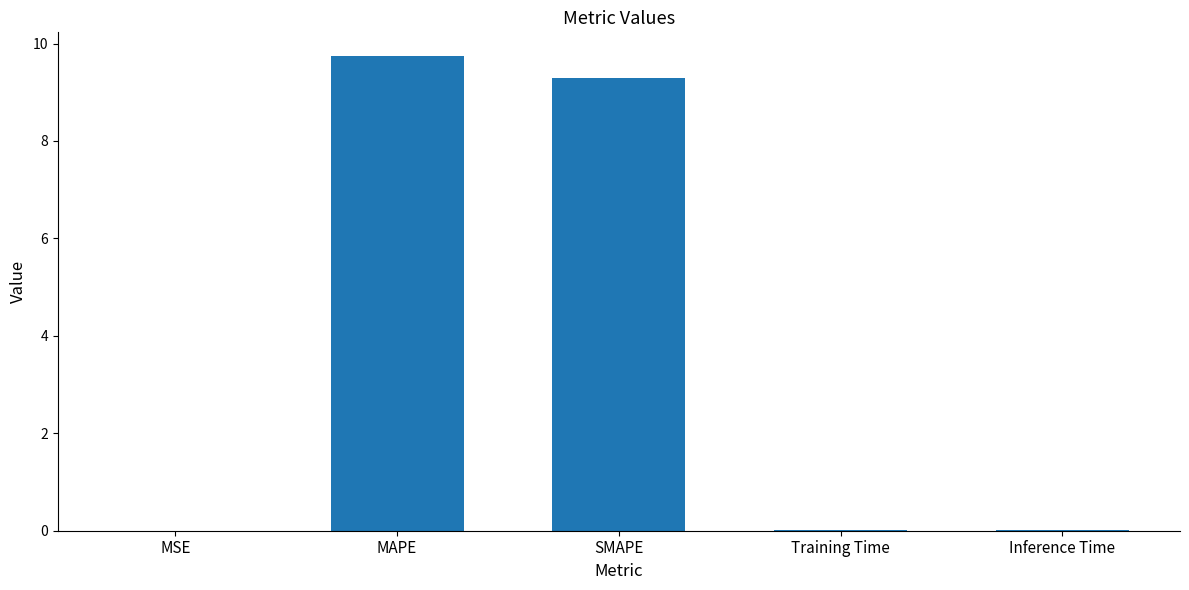

Is it true that the value at MAPE is 3.8?

False